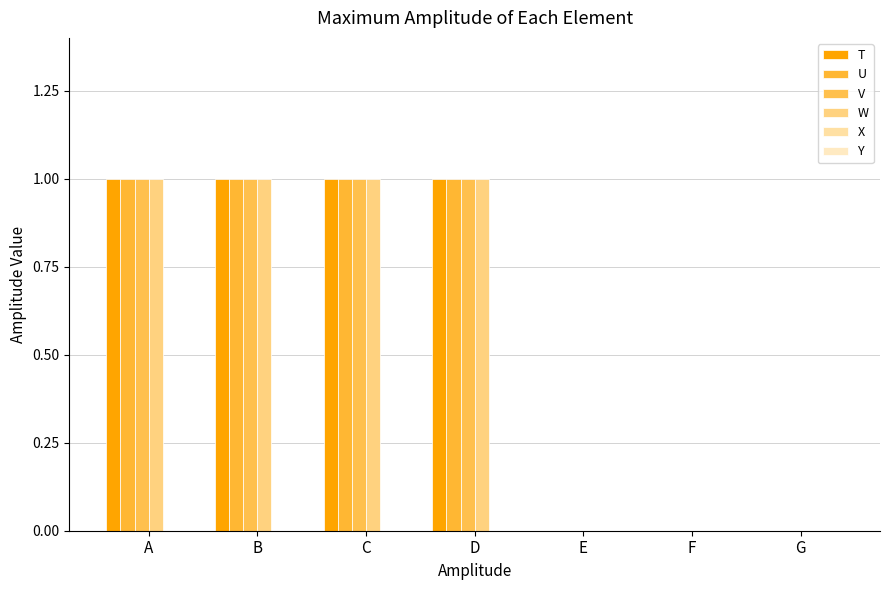

What is the value of the T bar at the 2nd from the left?

1